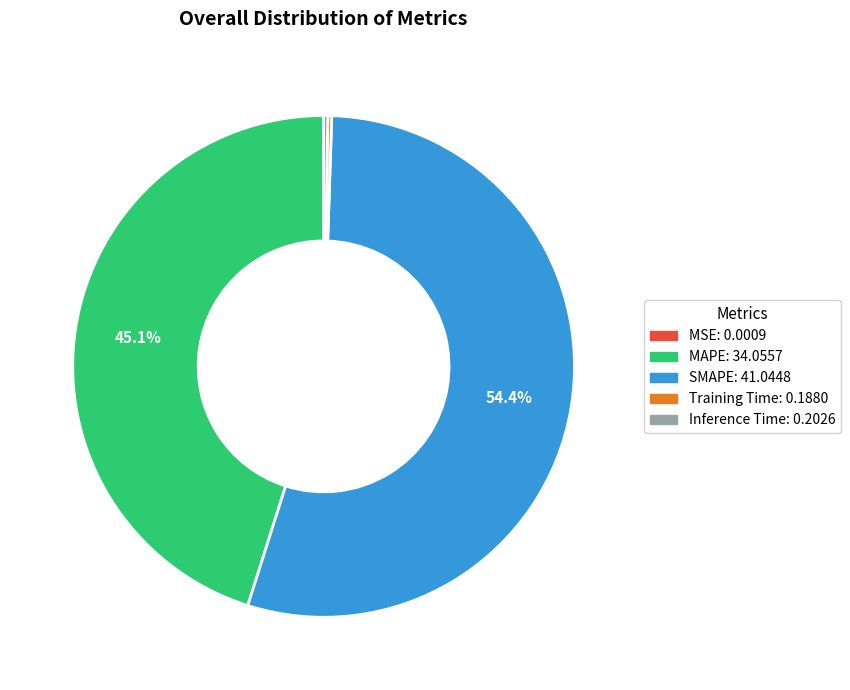

Which slice is the largest?

SMAPE